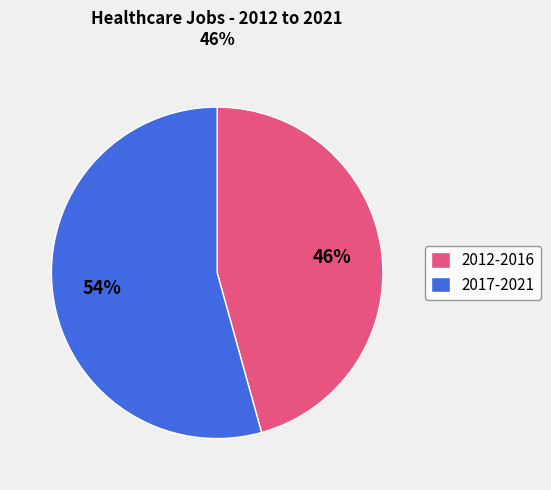

How many slices are in this pie chart?

2